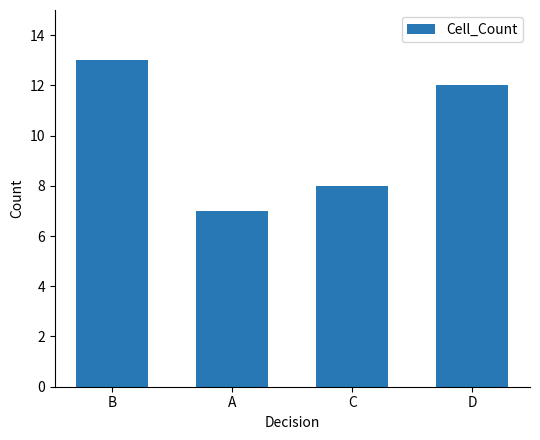

What position from the right is C?

2